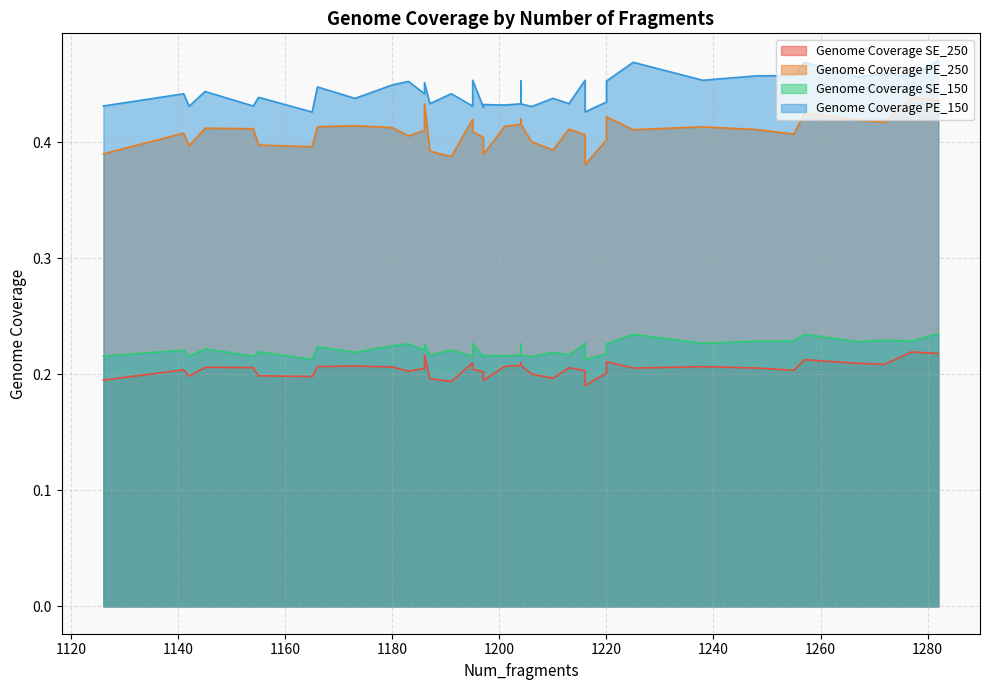

Which series has the widest spread of values?

Genome Coverage PE_250